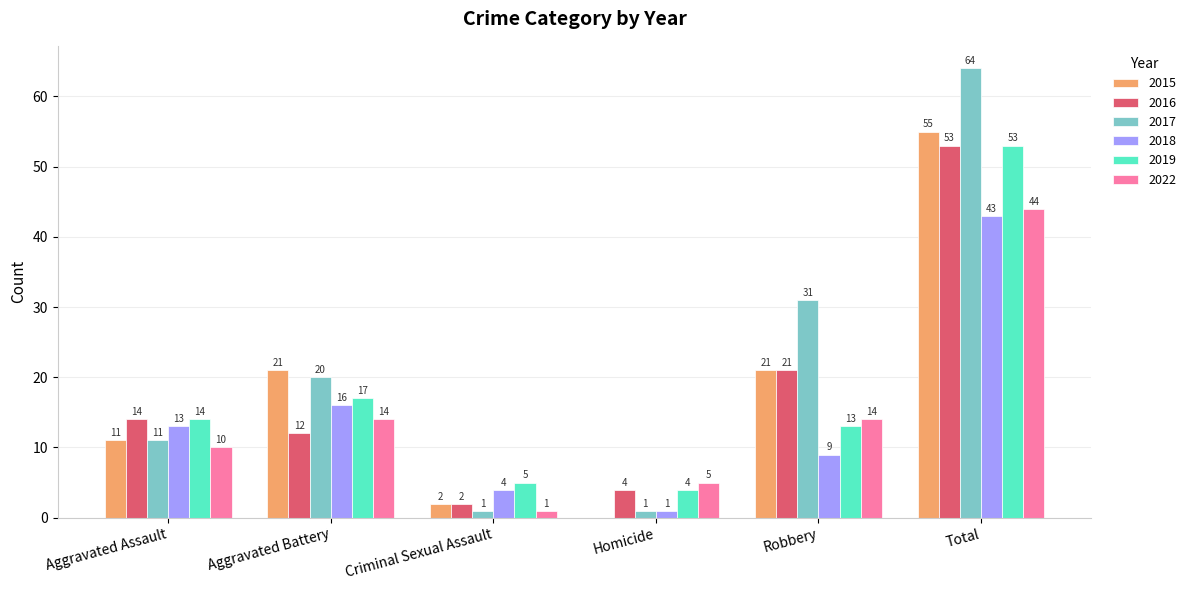

What is the total value across all series at Homicide?

15